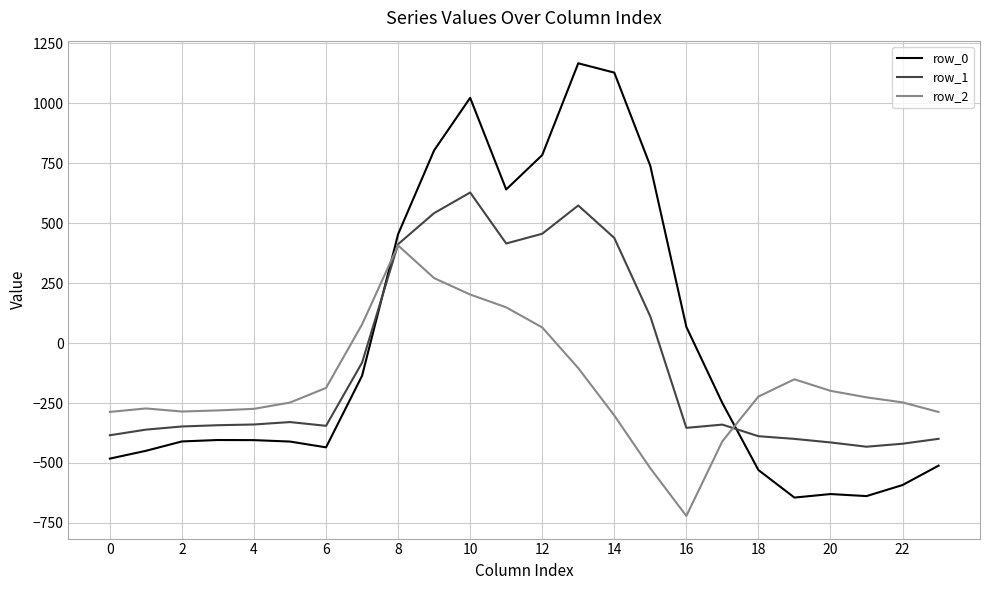

Rank the series by their maximum value, from lowest to highest.

row_2, row_1, row_0